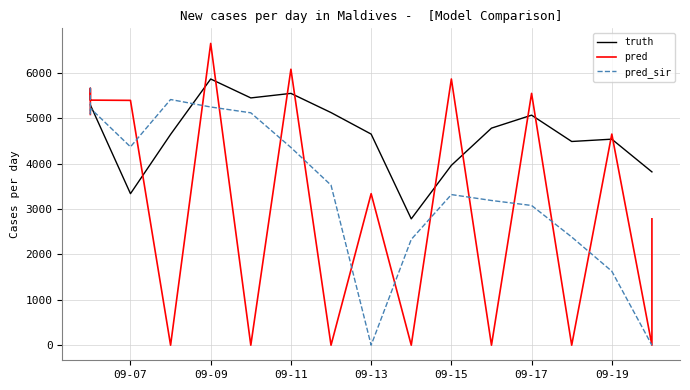

What is the difference between the maximum and minimum values in the pred_sir series?

5678.2